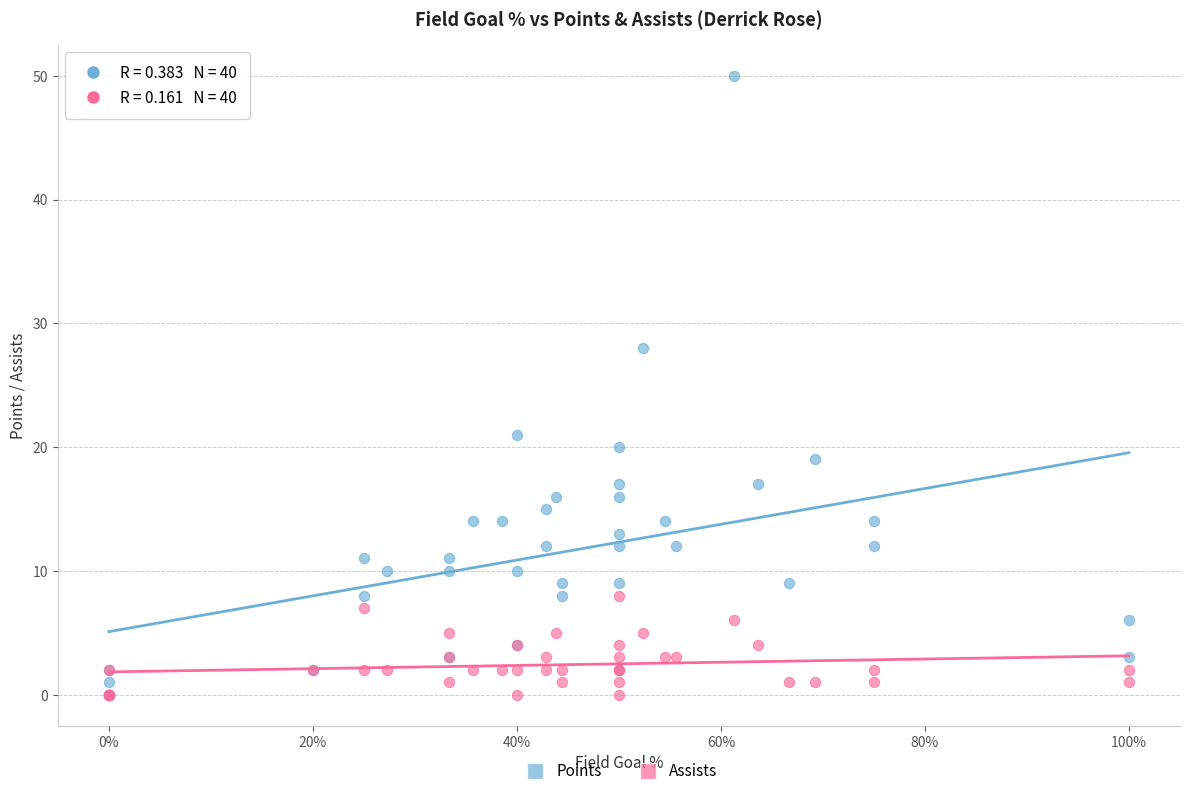

Which series has the largest Y range (max minus min)?

Points